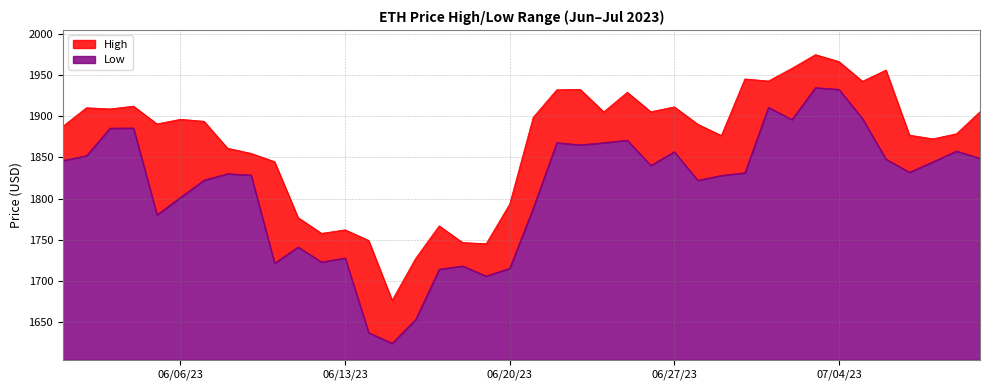

At which category does High reach its first local valley?

03-06-2023